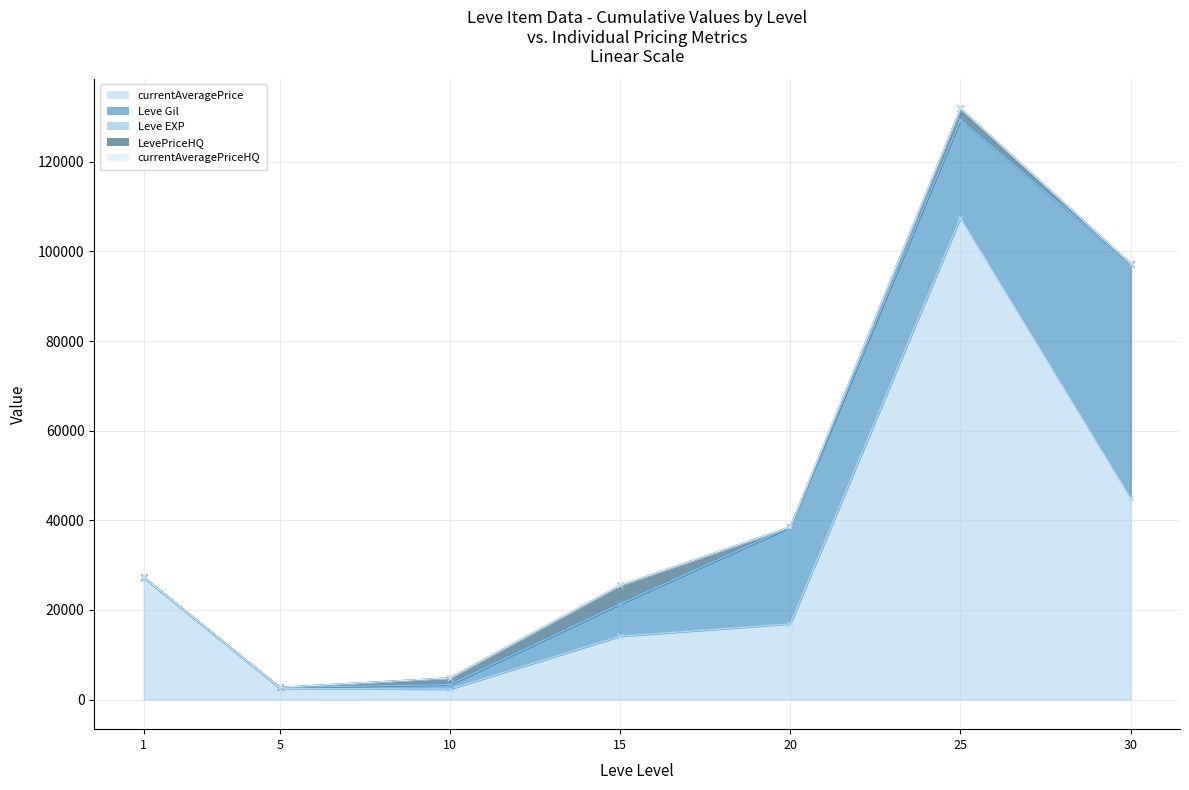

True or false: currentAveragePrice and Leve EXP cross at least once.

False